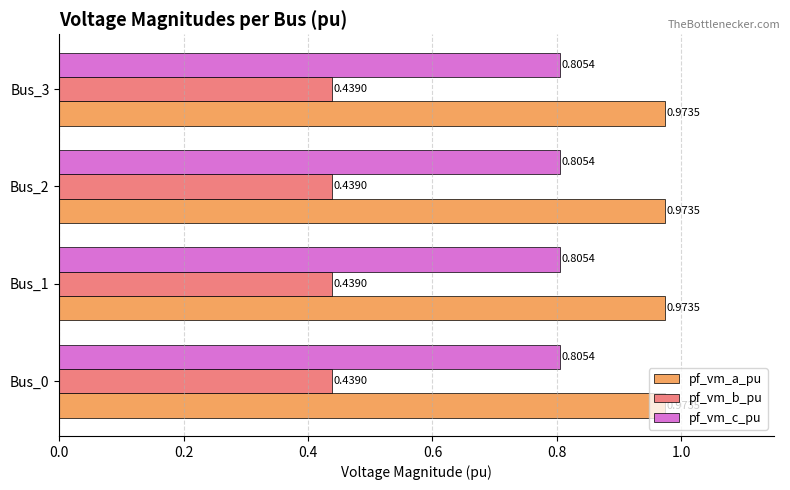

What is the total value across all series at Bus_3?

2.2